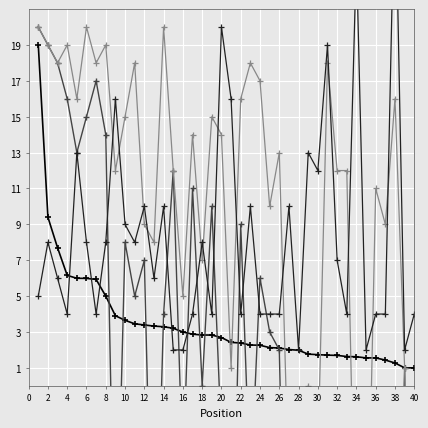

True or false: streams and peak_position cross at least once.

True